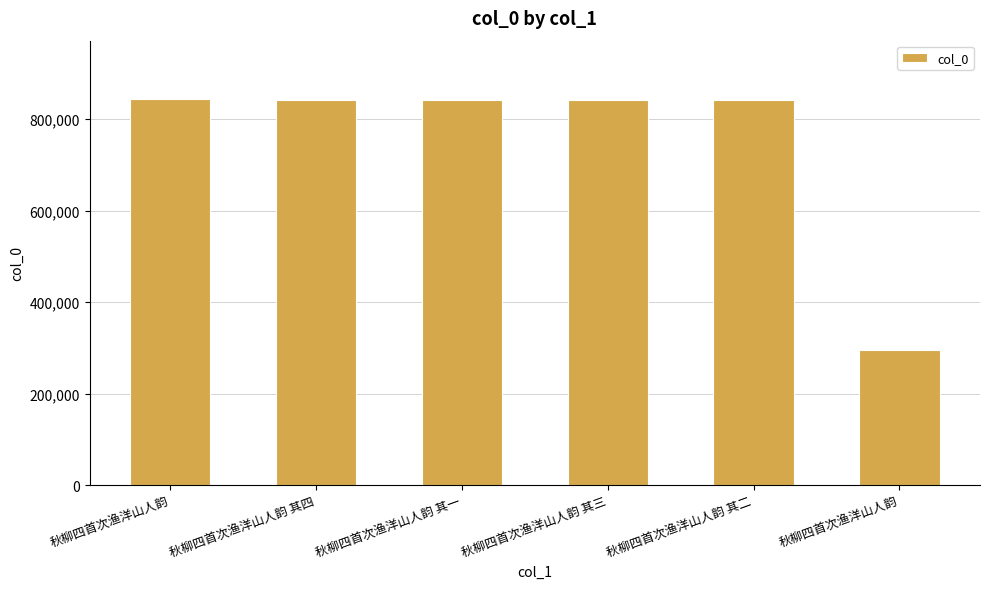

Where does the data first go above 841904?

秋柳四首次渔洋山人韵